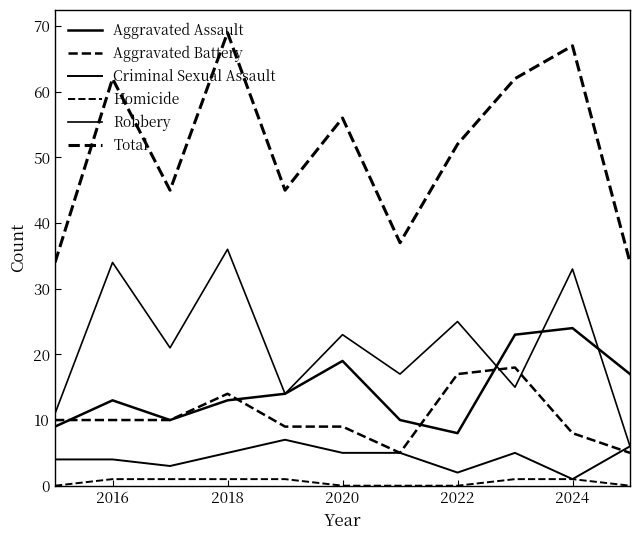

How many lines are shown in the chart?

6